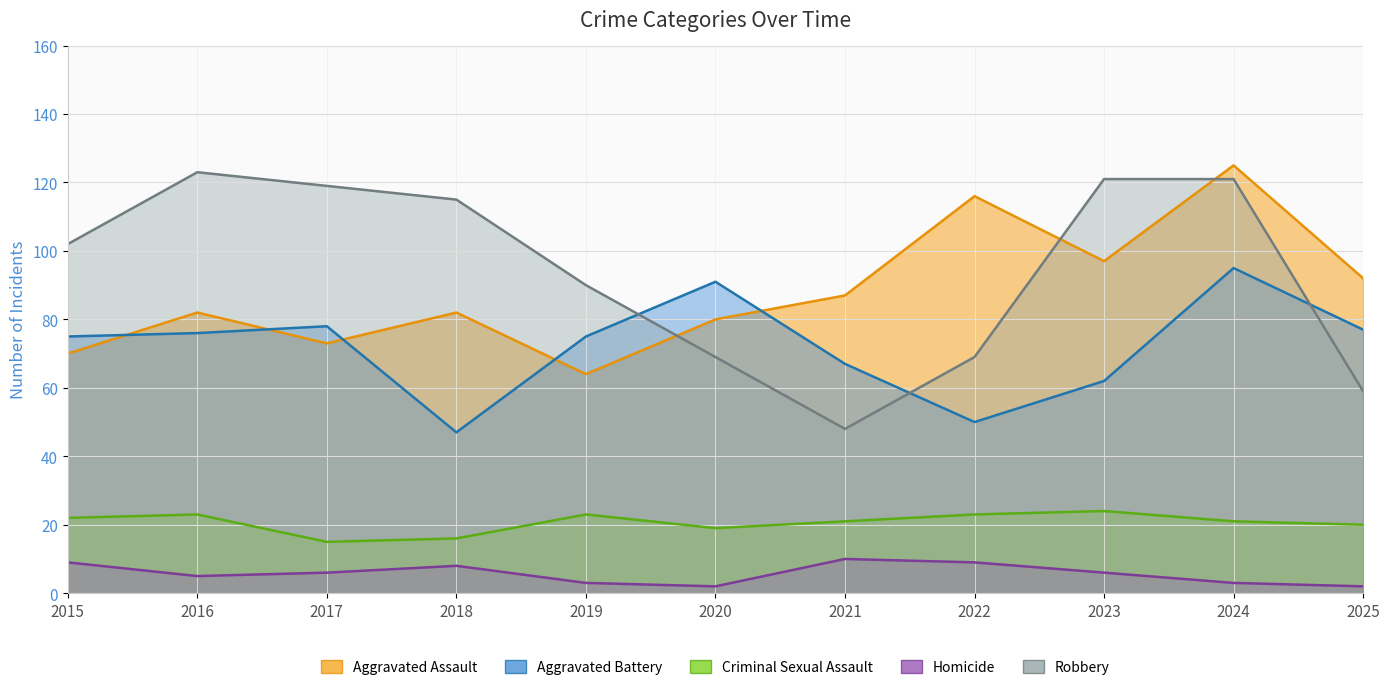

Reading left to right, what are all the values shown in this chart?

Aggravated Assault: 70	82	73	82	64	80	87	116	97	125	92
Aggravated Battery: 75	76	78	47	75	91	67	50	62	95	77
Criminal Sexual Assault: 22	23	15	16	23	19	21	23	24	21	20
Homicide: 9	5	6	8	3	2	10	9	6	3	2
Robbery: 102	123	119	115	90	69	48	69	121	121	59